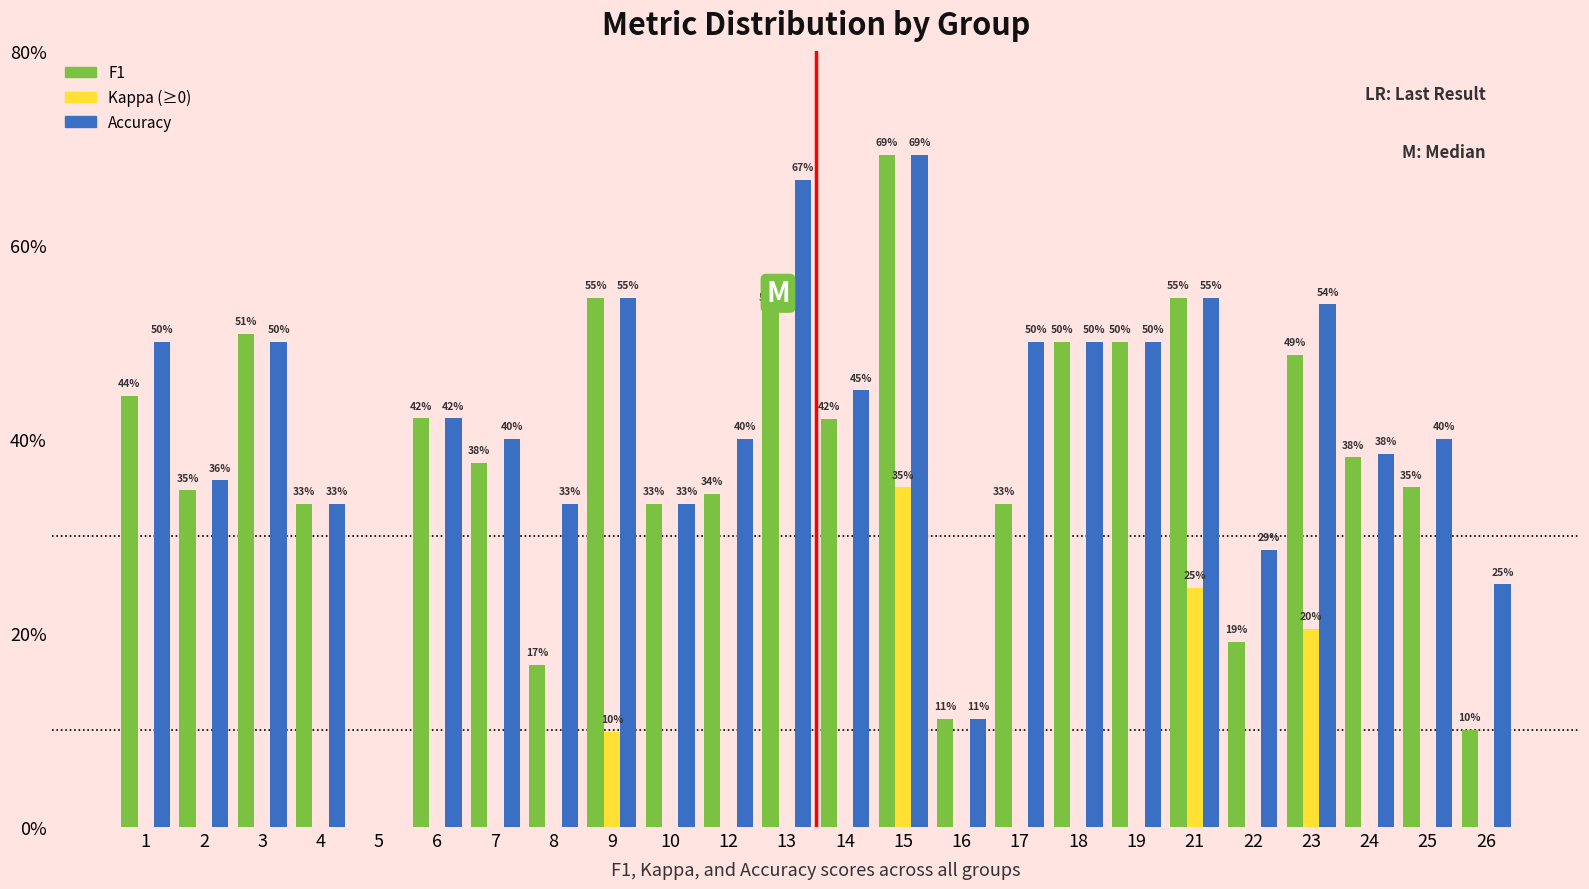

What are all the series names shown in the legend?

F1, Kappa (≥0), Accuracy